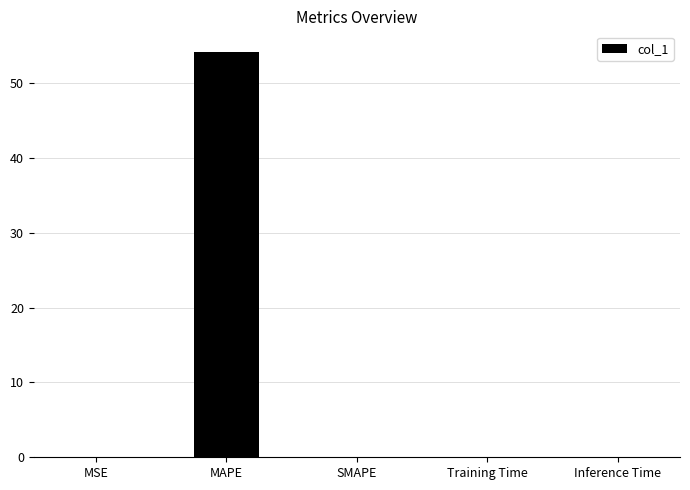

Which label corresponds to the largest value in the chart?

MAPE